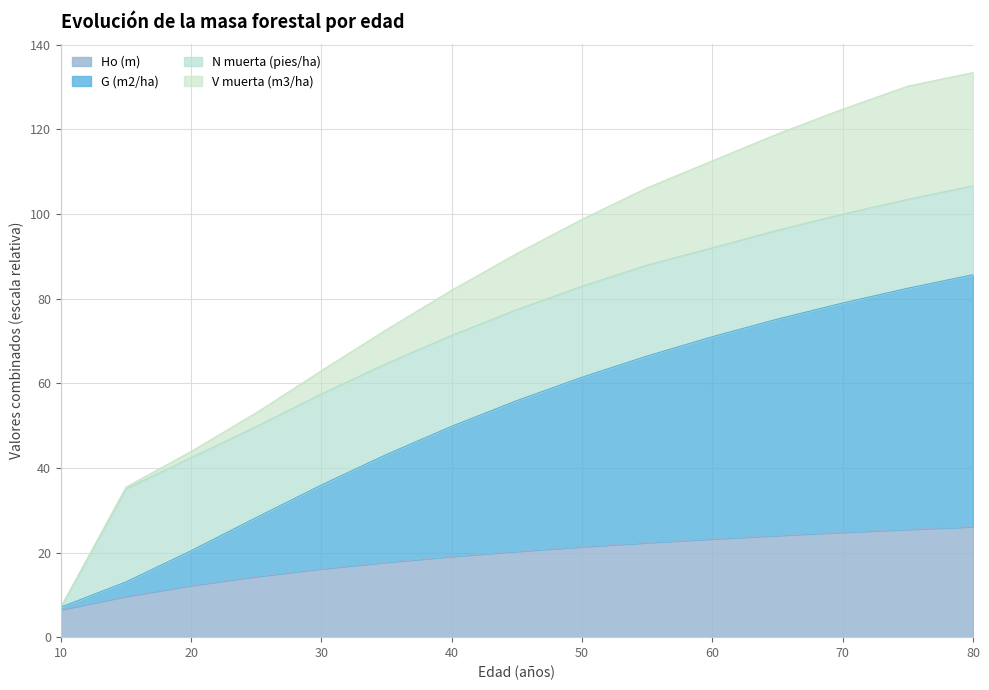

True or false: Ho (m) and G (m2/ha) cross at least once.

False